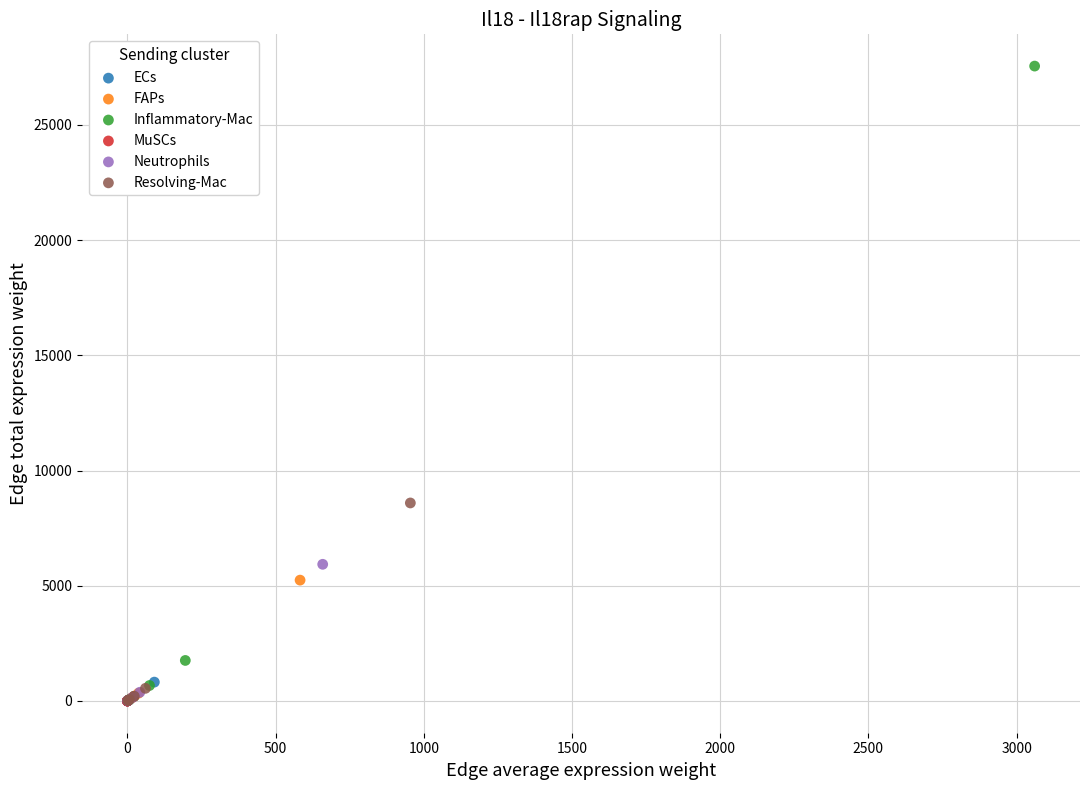

Which series has the largest Y range (max minus min)?

Inflammatory-Mac